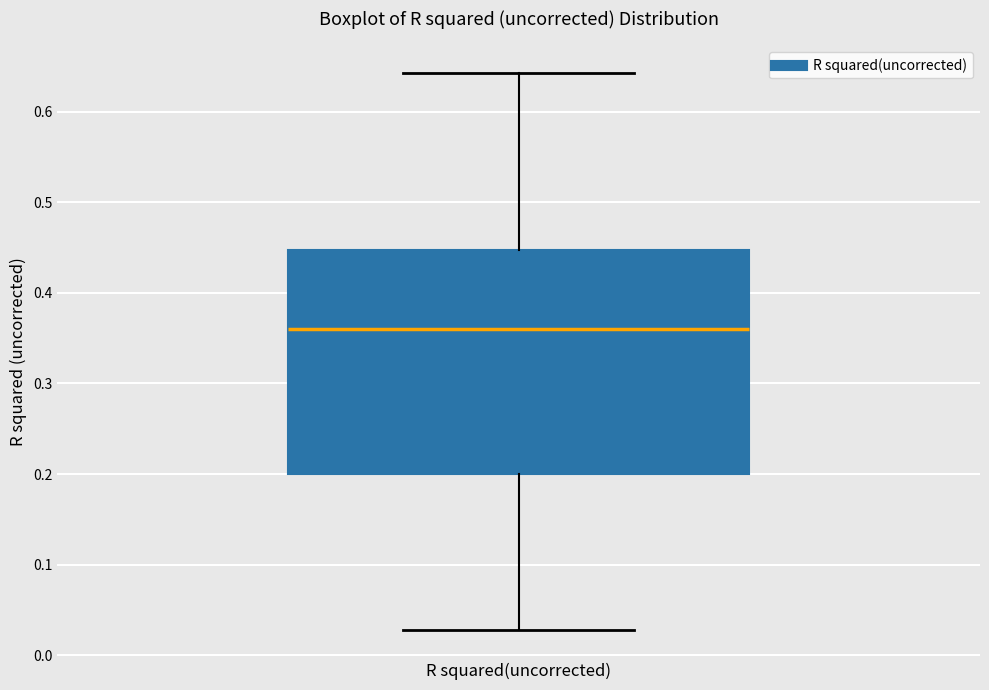

Transcribe this box plot: give where the median line is, the range the box spans, and where the two whiskers end, as read against the y-axis. The values are not printed on the chart, so give them approximately, as read against the axis.

median 0.36, box 0.20 to 0.45, whiskers 0.03 to 0.64